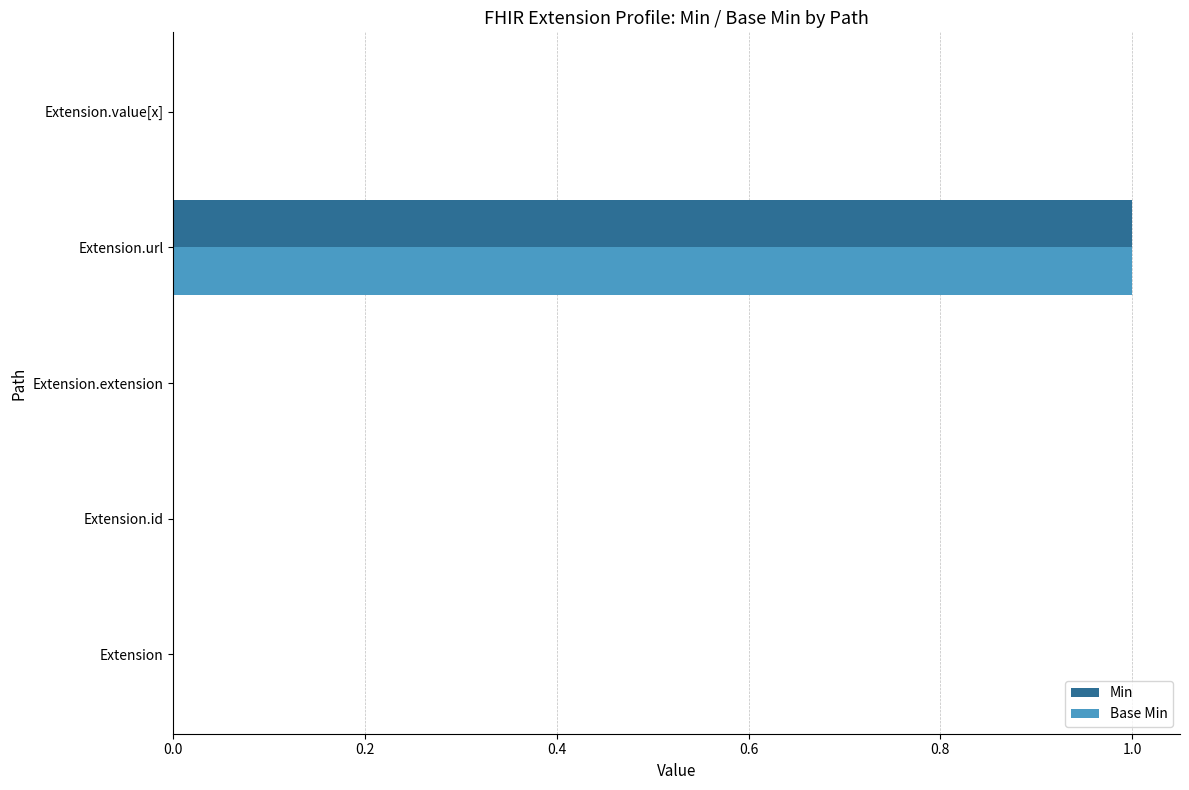

At which category is the sum across all series the highest?

Extension.url